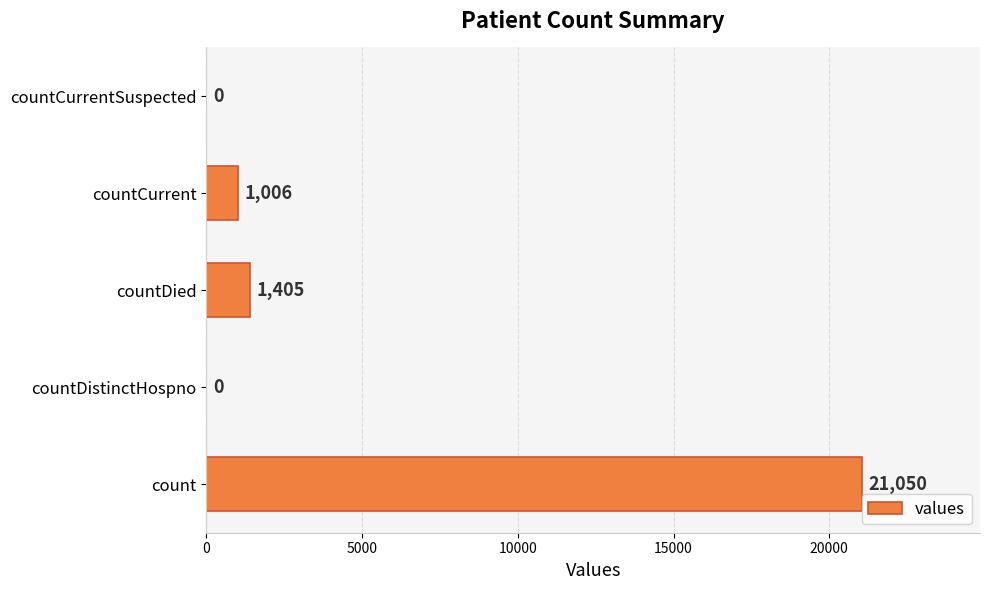

What is the average value?

4692